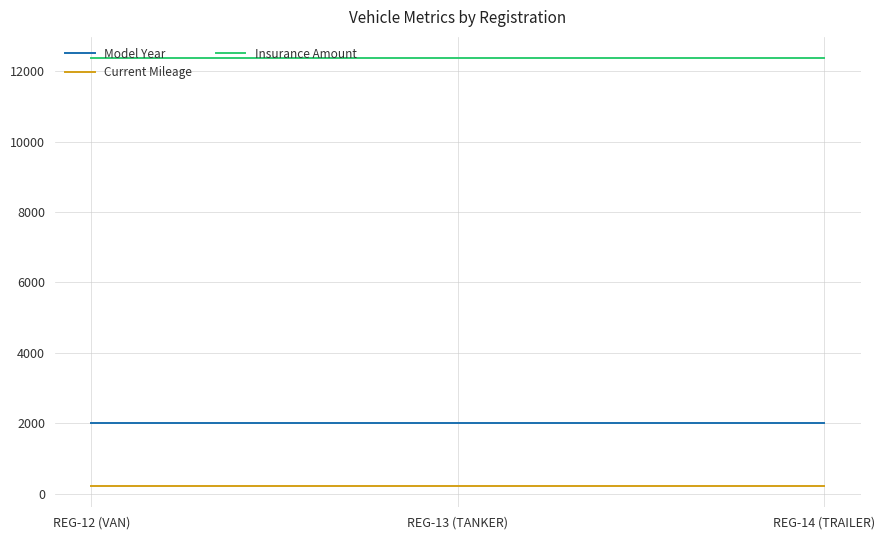

What is the approximate value of Current Mileage at REG-13 (TANKER)?

219.0